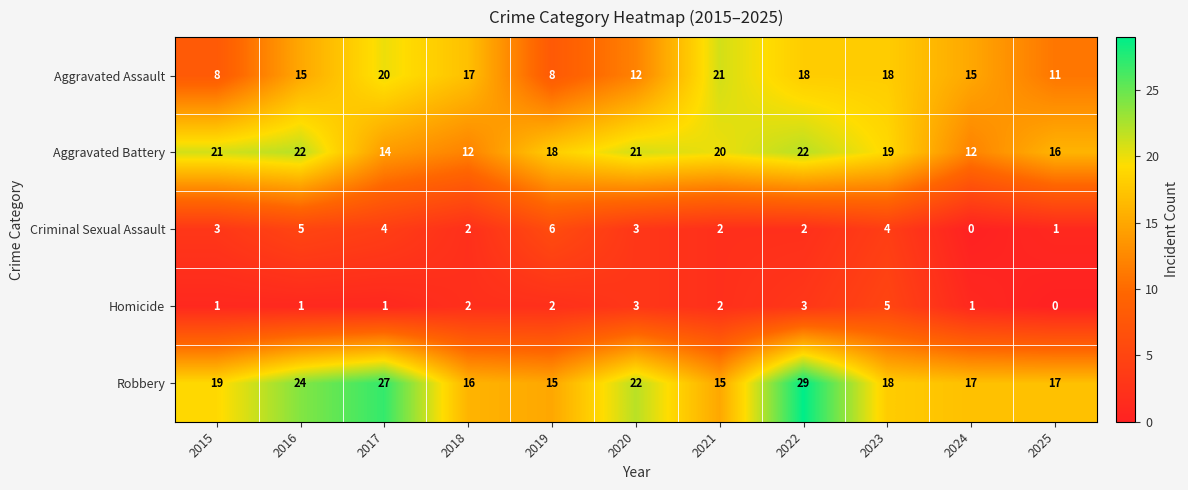

What is the spread (max minus min) of values at 2021?

19